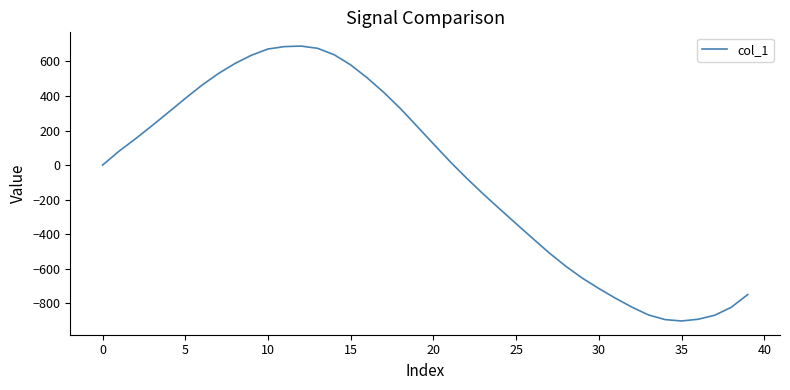

Count the number of categories in the chart.

40